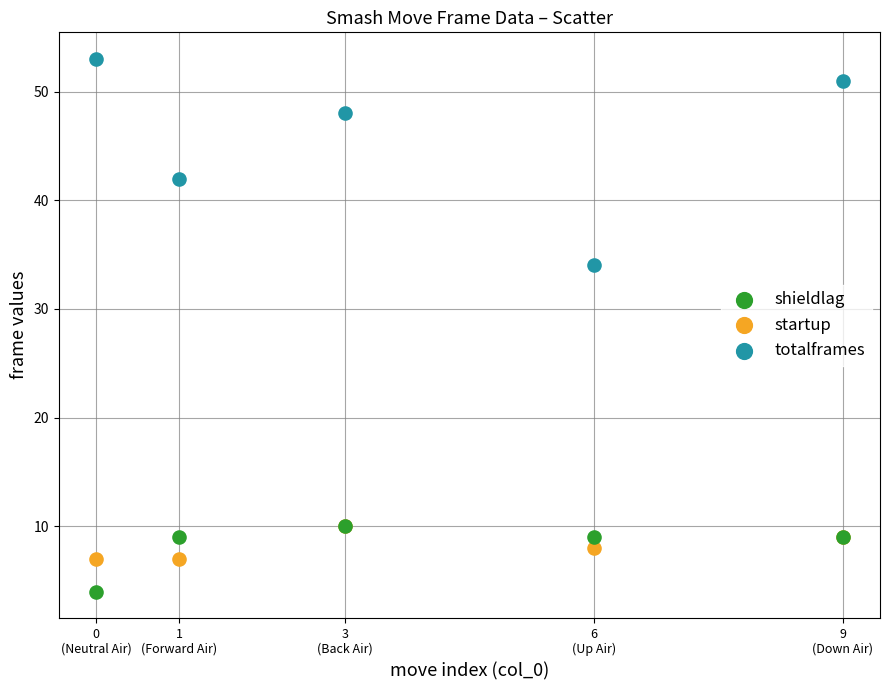

Which series has the largest Y range (max minus min)?

totalframes